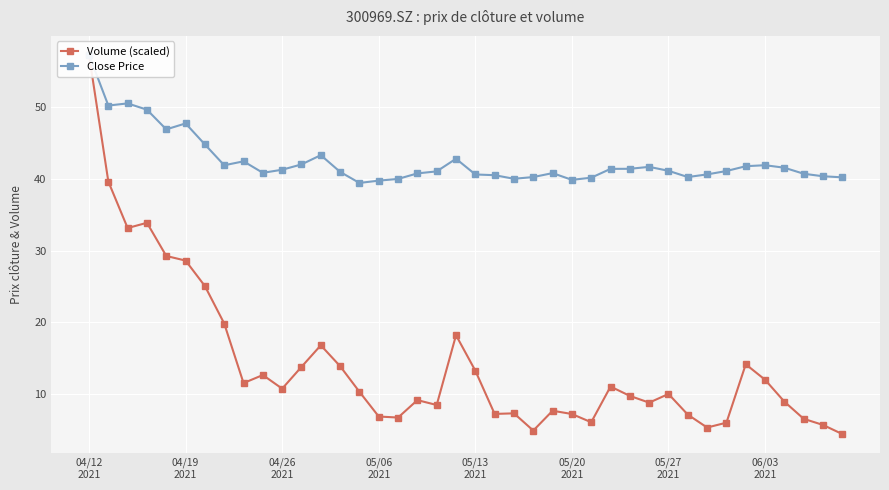

What is the difference between the second highest and second lowest values in the Close Price series?

10.8